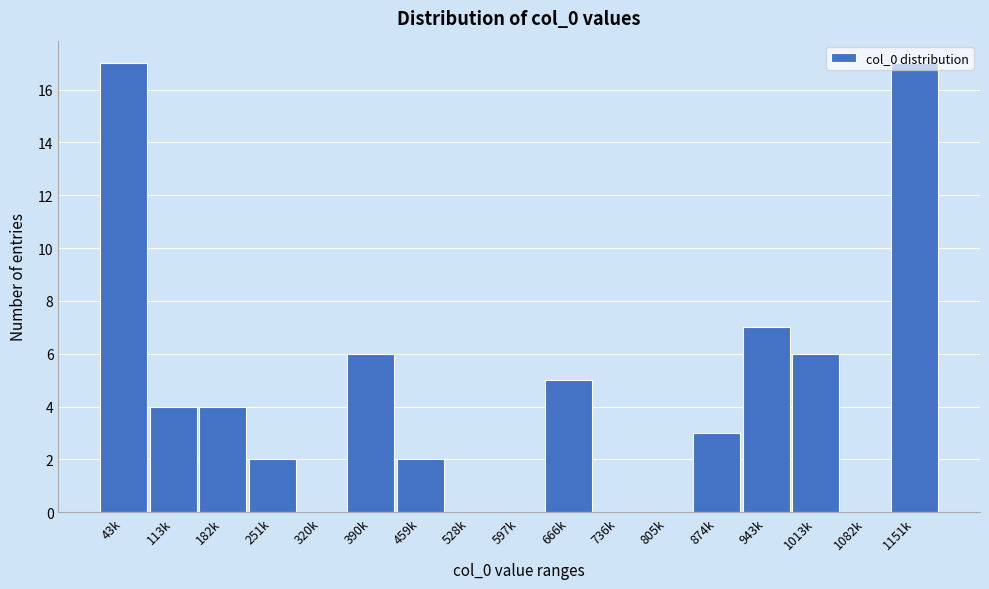

What is the change in value from 874k to 943k?

+4